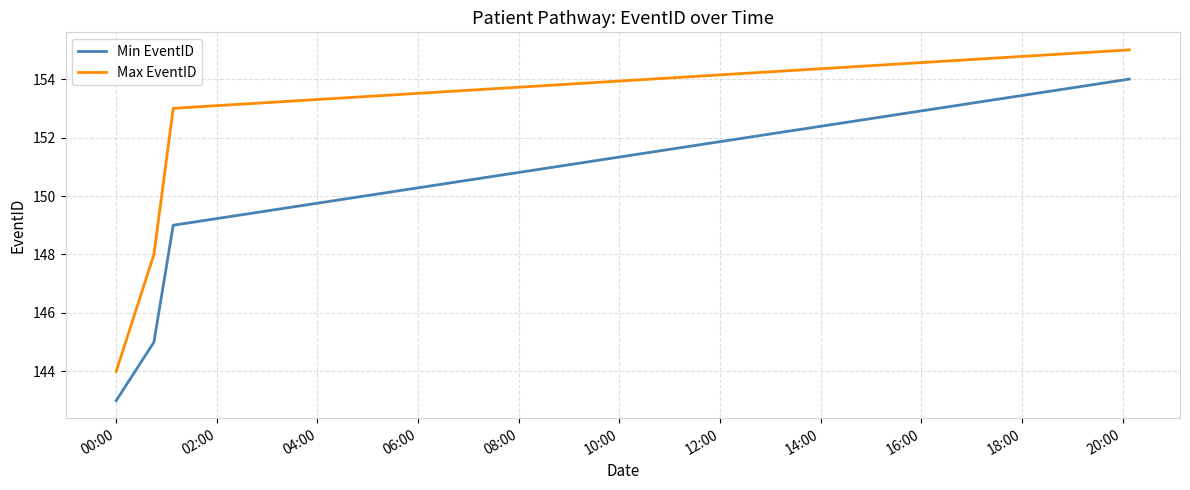

True or false: Min EventID has more than 0 interior local peaks.

False